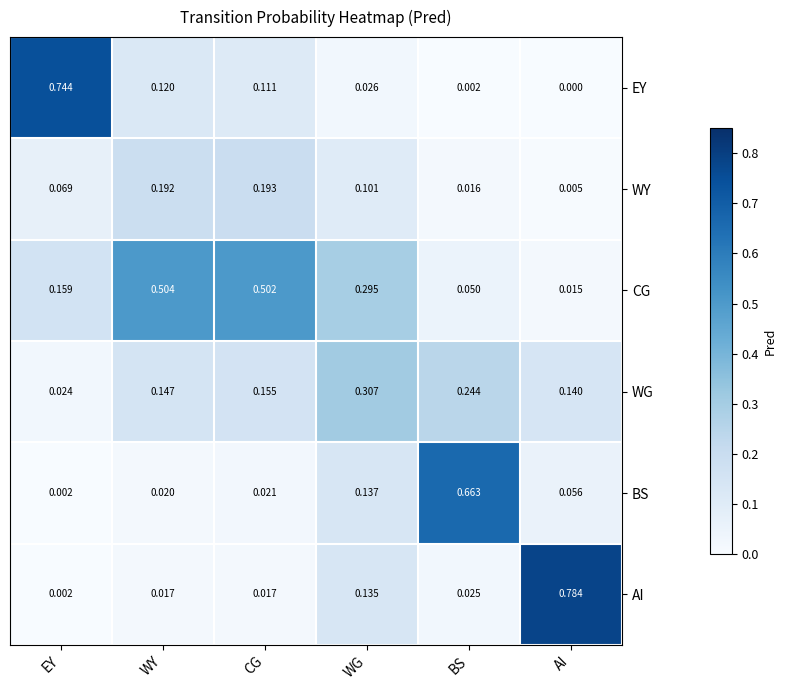

At which category does the chart reach its minimum across all series?

AI